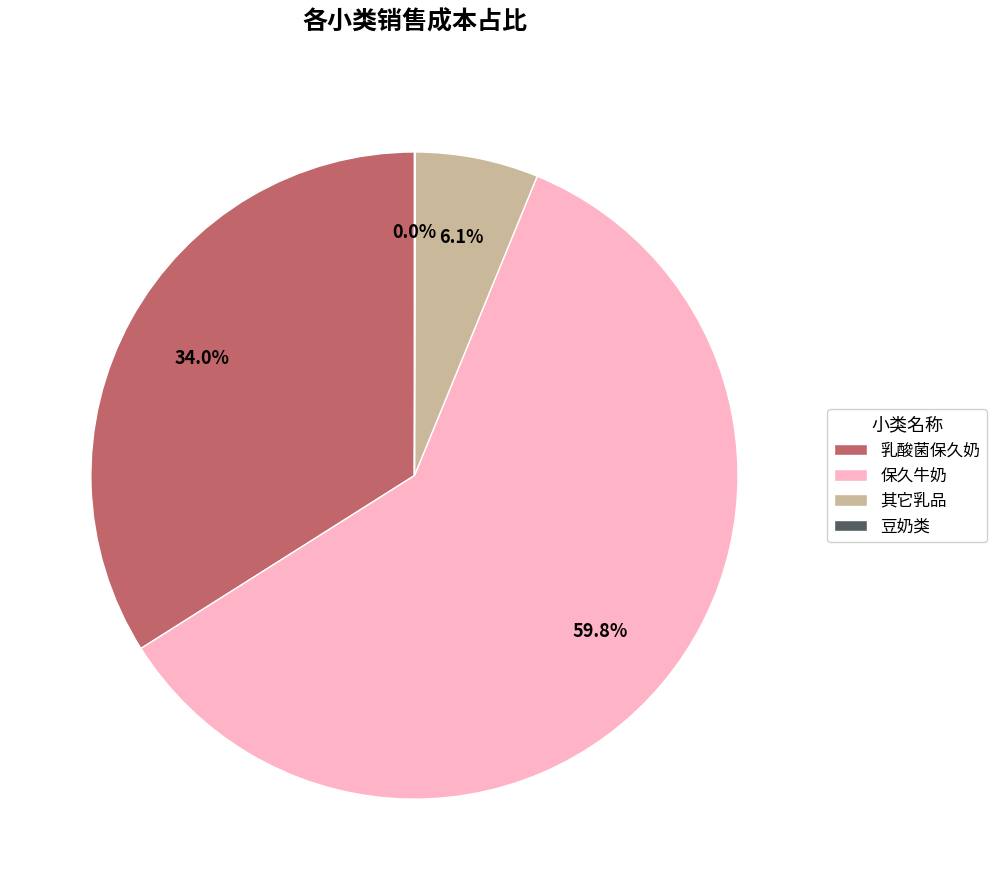

Does any single category account for the majority?

Yes